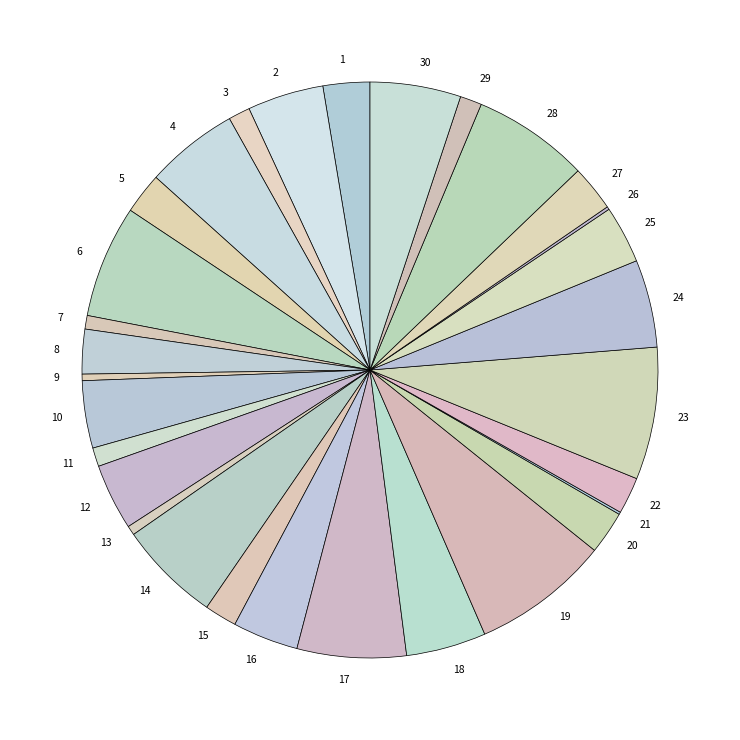

Approximately how many times larger is the value at 4 compared to 23?

0.7